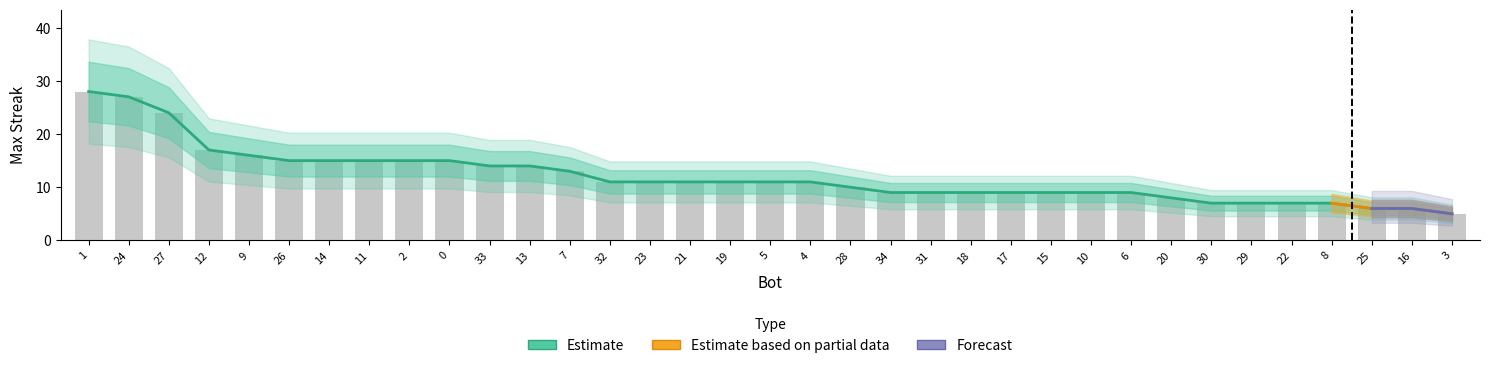

List the labels in order of value, smallest first.

3, 25, 16, 30, 29, 22, 8, 20, 34, 31, 18, 17, 15, 10, 6, 28, 32, 23, 21, 19, 5, 4, 7, 33, 13, 26, 14, 11, 2, 0, 9, 12, 27, 24, 1